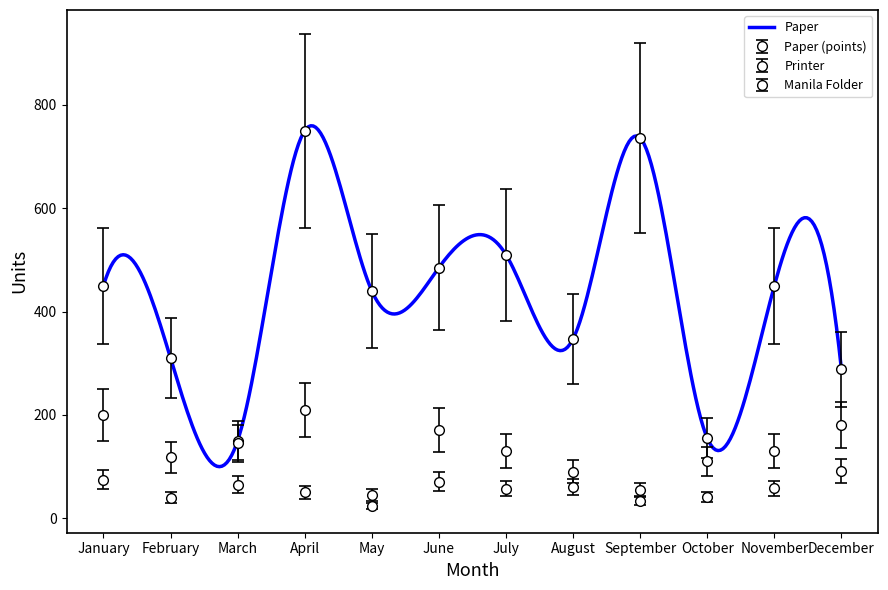

How many values in the Printer series are below 58?

6